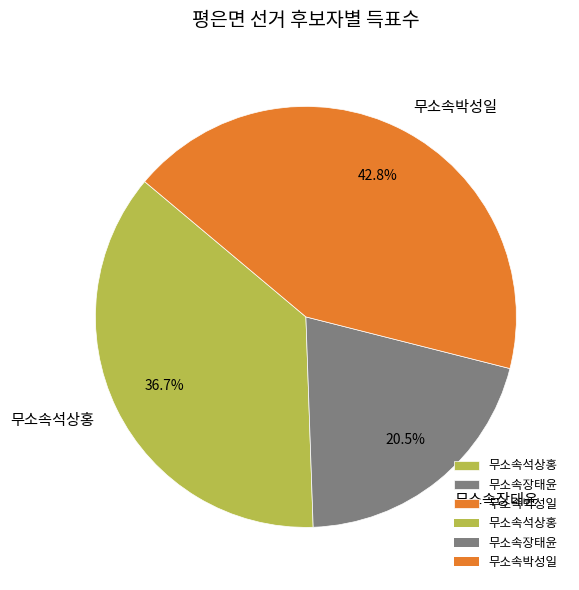

Between 무소속장태윤 and 무소속석상홍, which is larger?

무소속석상홍